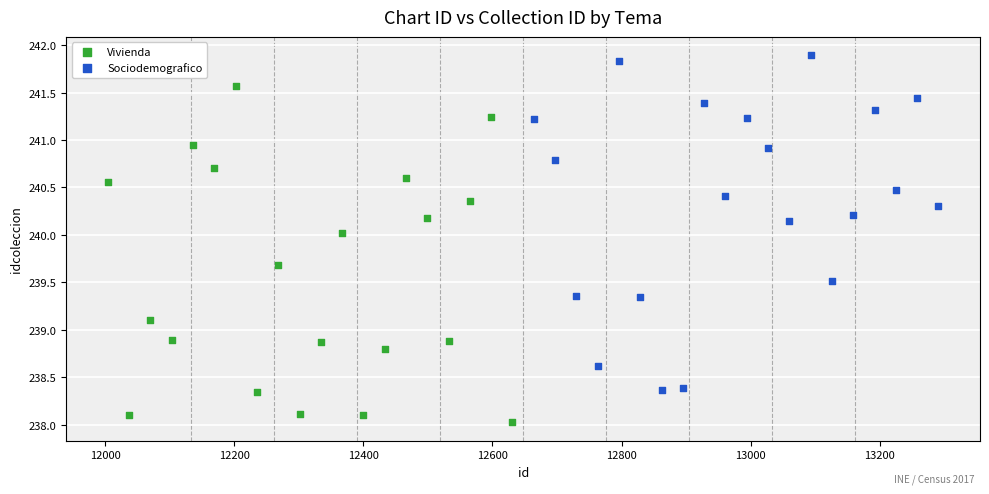

Which series reaches the maximum Y coordinate?

Sociodemografico